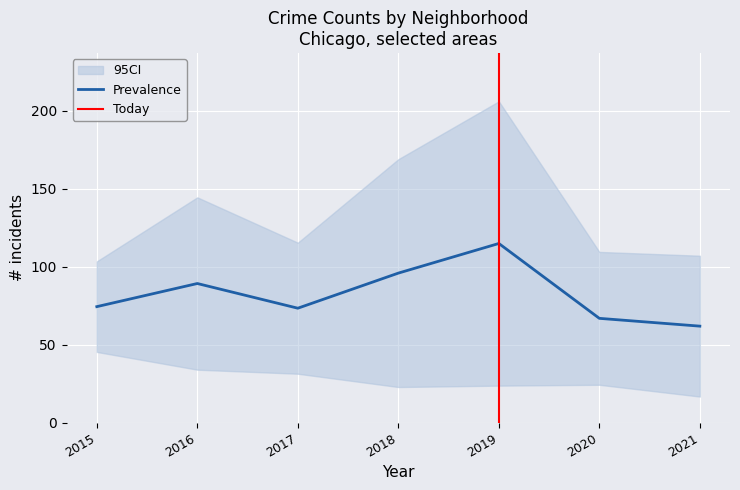

The Austin series shows 32 at 2021. True or false?

False